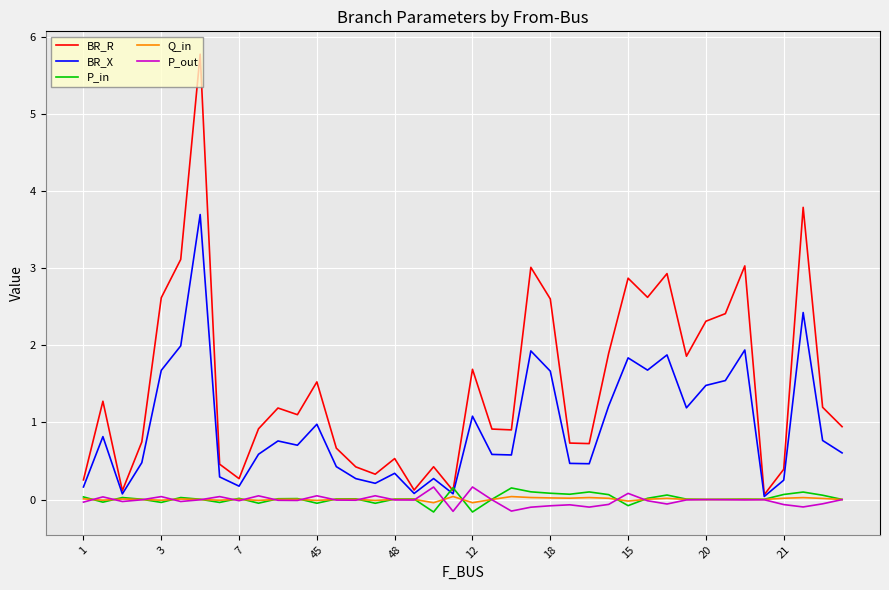

What is the greatest value displayed?

5.8